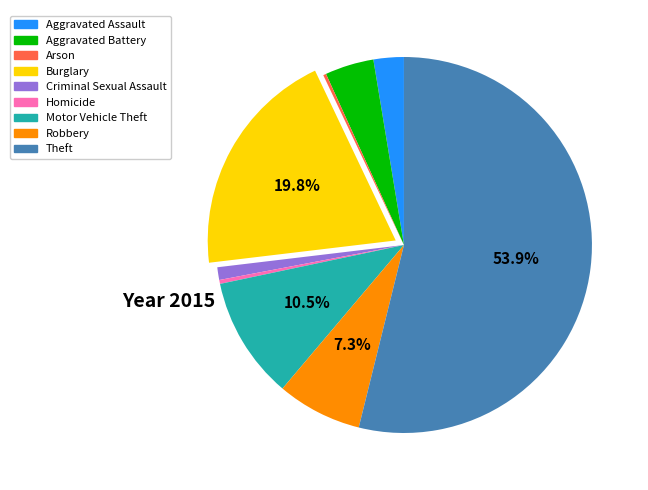

Does any single category account for the majority?

Yes